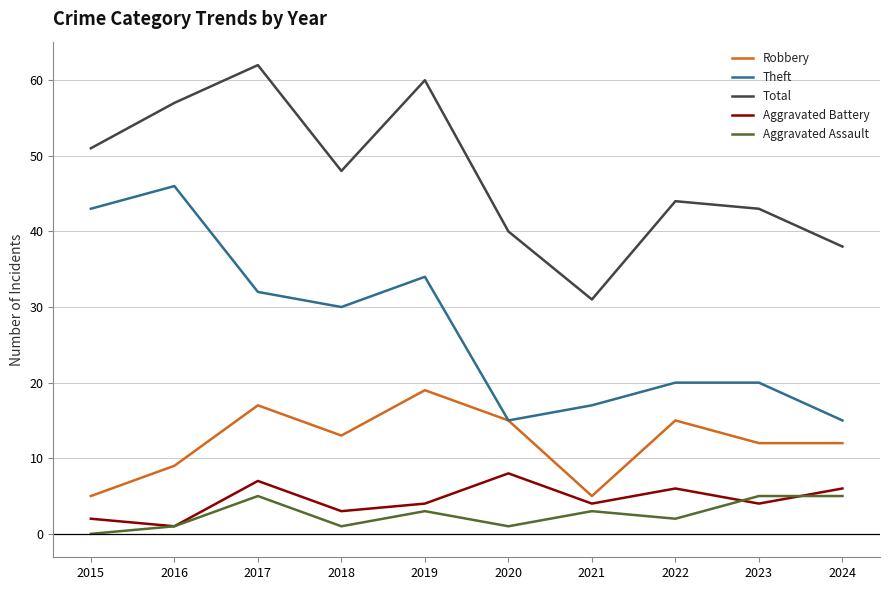

Where does the Theft series first go above 30?

2015